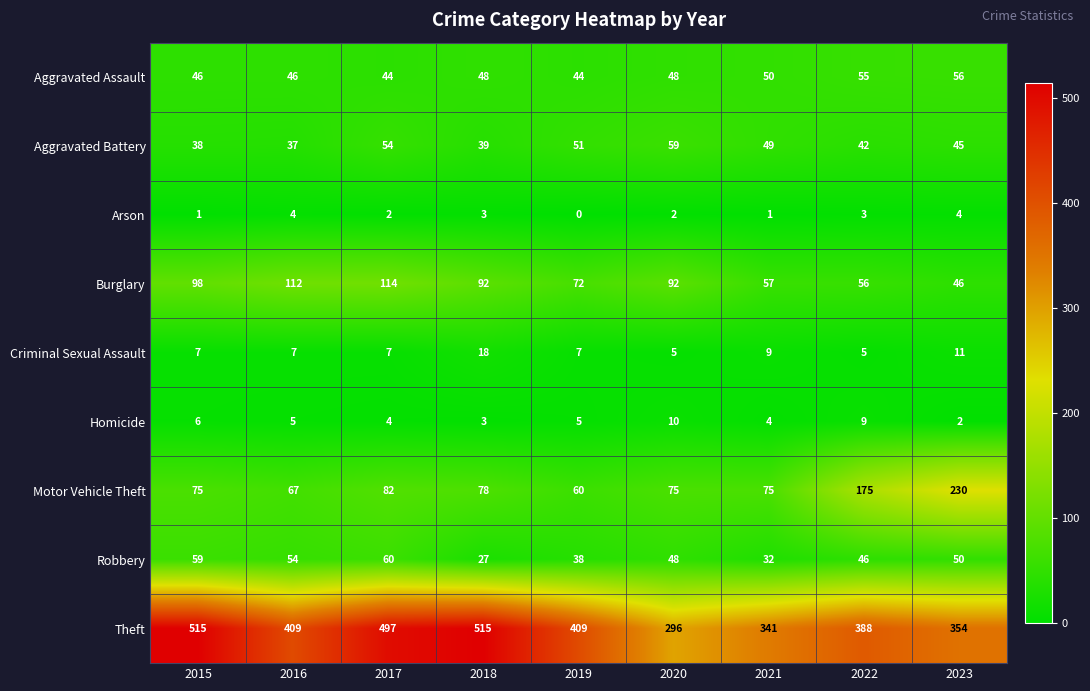

Which series has the widest spread of values?

Theft